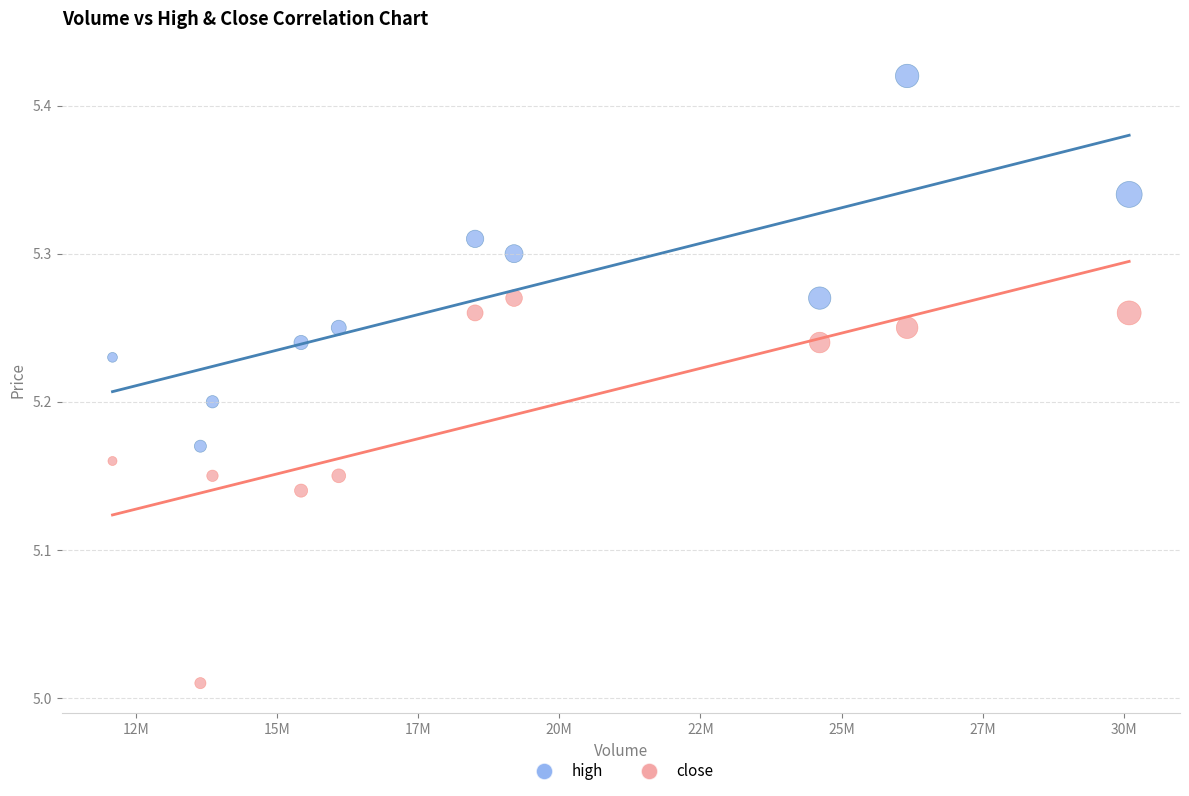

Which series has the largest Y range (max minus min)?

close